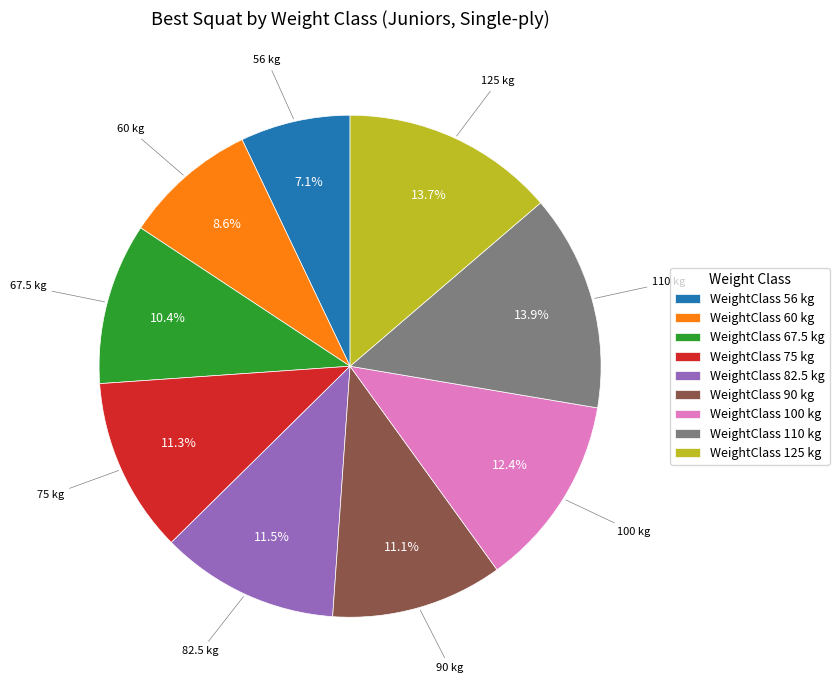

Which slice is the smallest?

WeightClass 56 kg